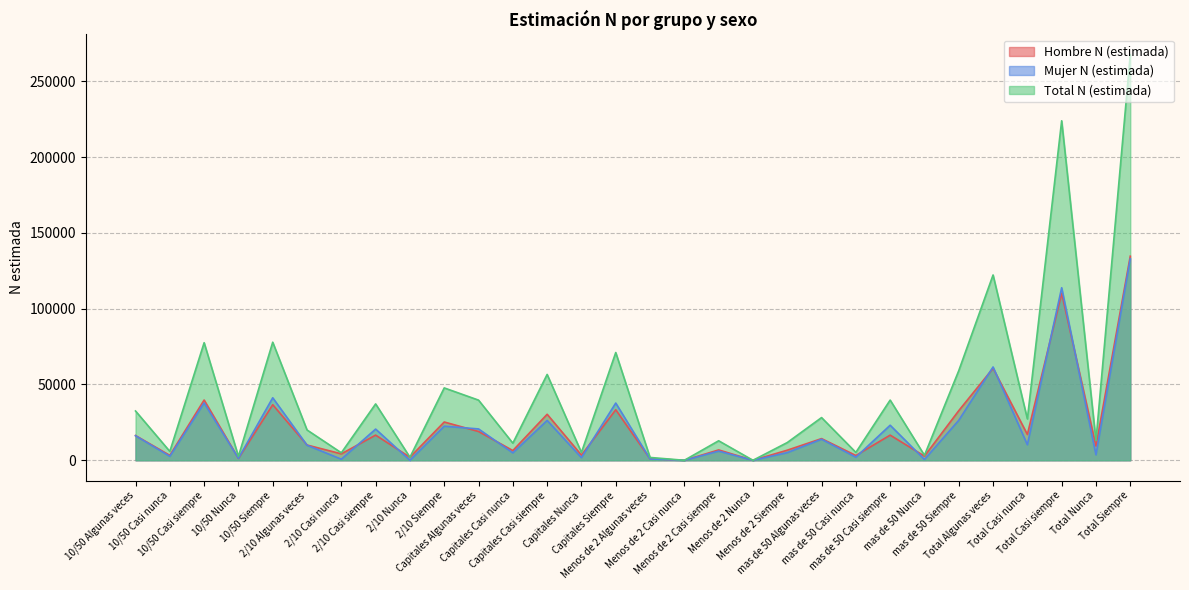

At Menos de 2 Casi nunca, list the series in order from largest to smallest.

Hombre N (estimada), Mujer N (estimada), Total N (estimada)